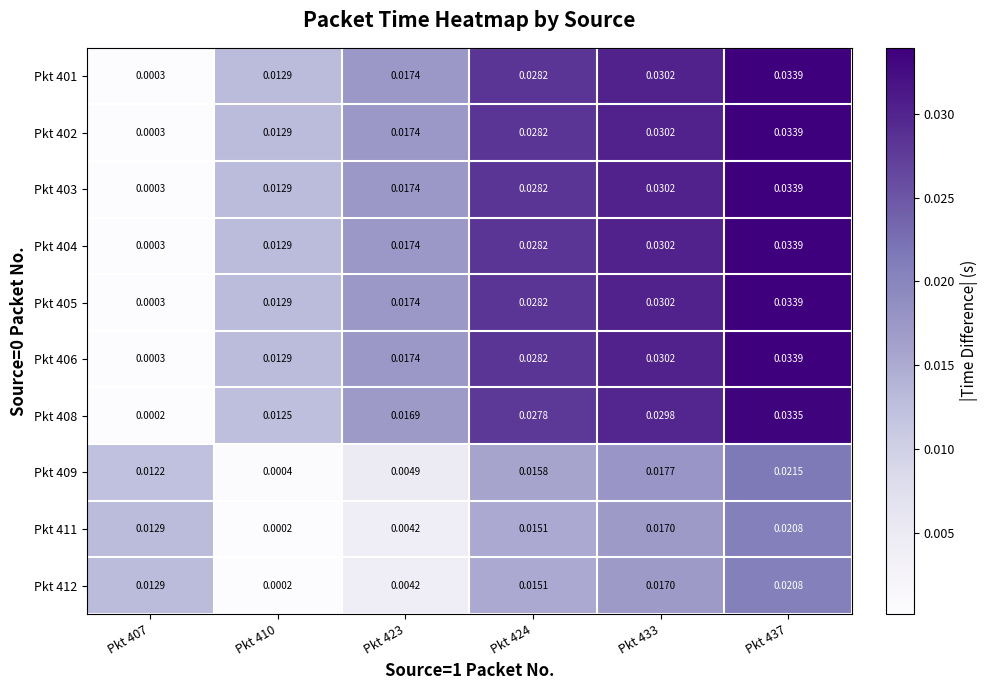

Is the value of Pkt 402 at Pkt 437 greater than the value of Pkt 411 at Pkt 423?

Yes